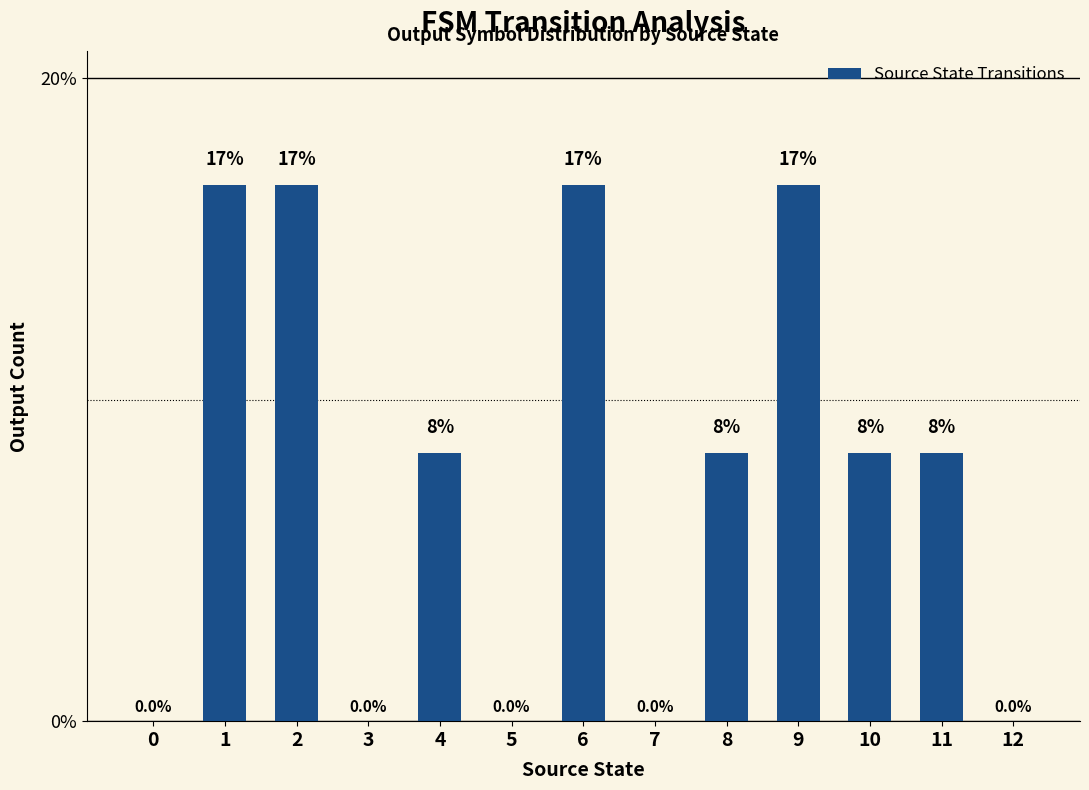

What is the difference between the second highest and second lowest values?

0.2